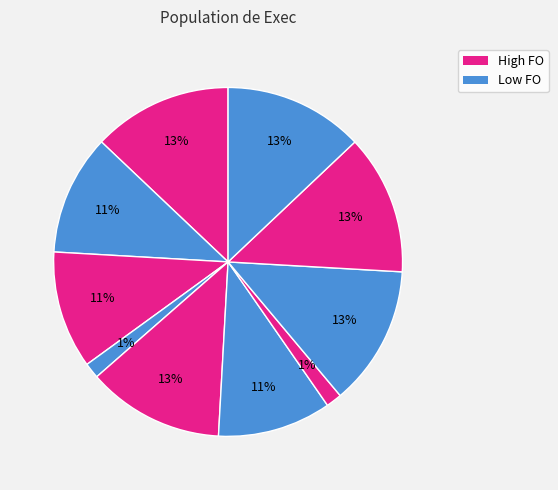

How many slices are in this pie chart?

10